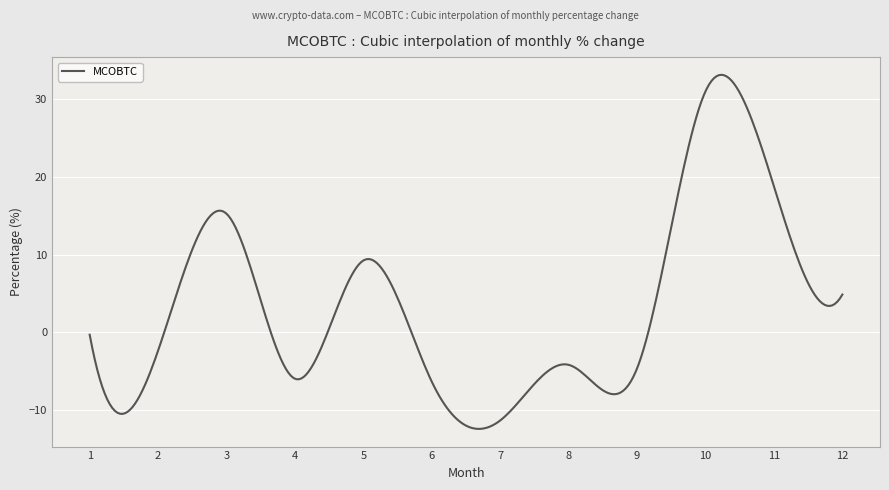

What is the minimum value shown in the chart?

-12.4